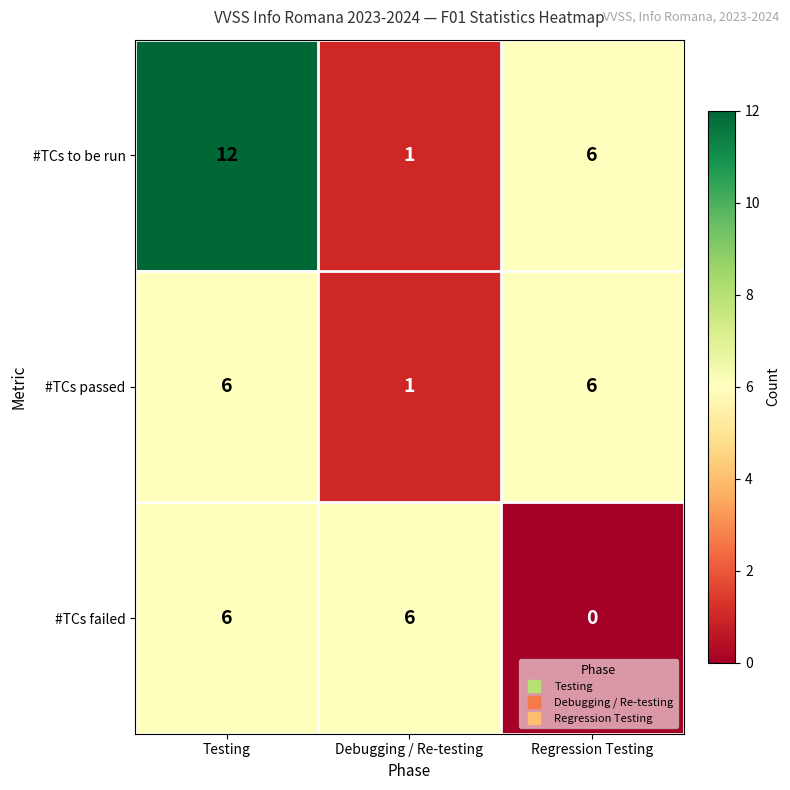

The value of #TCs failed at Regression Testing is -2. True or false?

False